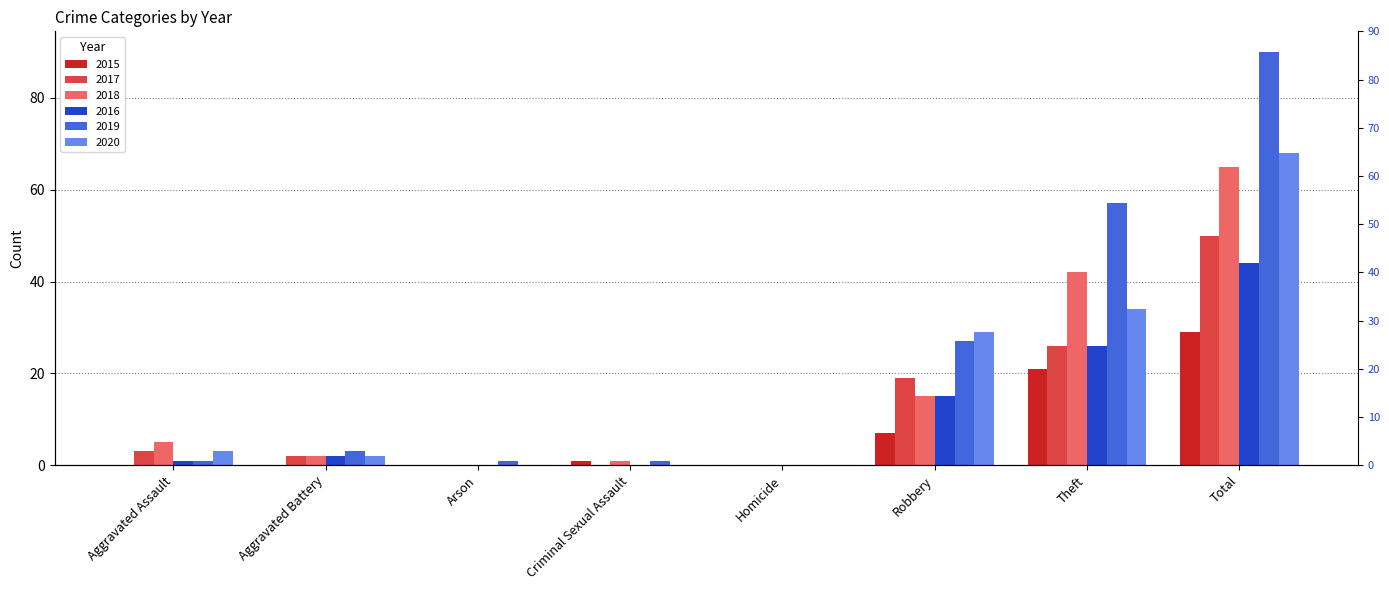

What is the difference between the second highest and second lowest values in the 2016 series?

26